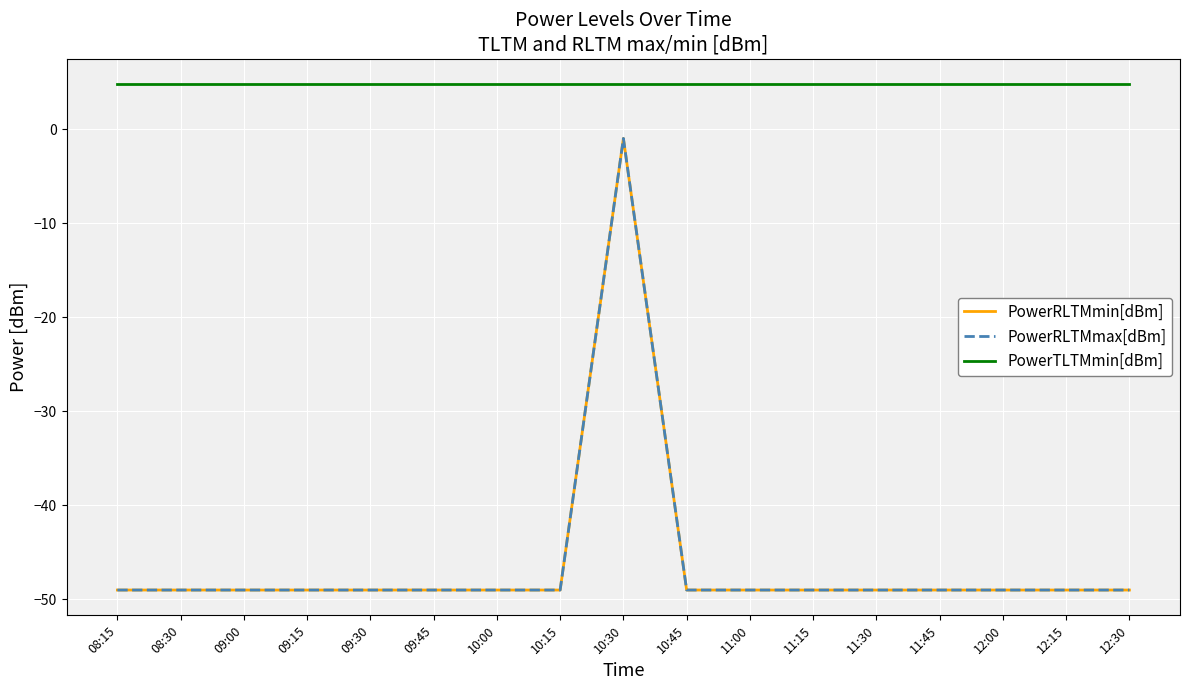

Does the chart display data point markers on the line(s)?

No